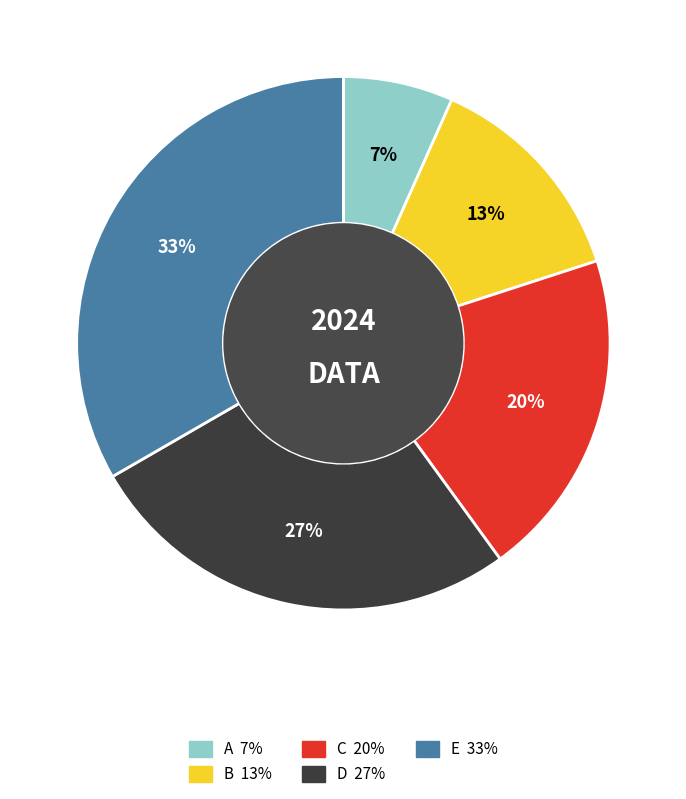

To the nearest percent, what is the combined percentage of B and C?

33%